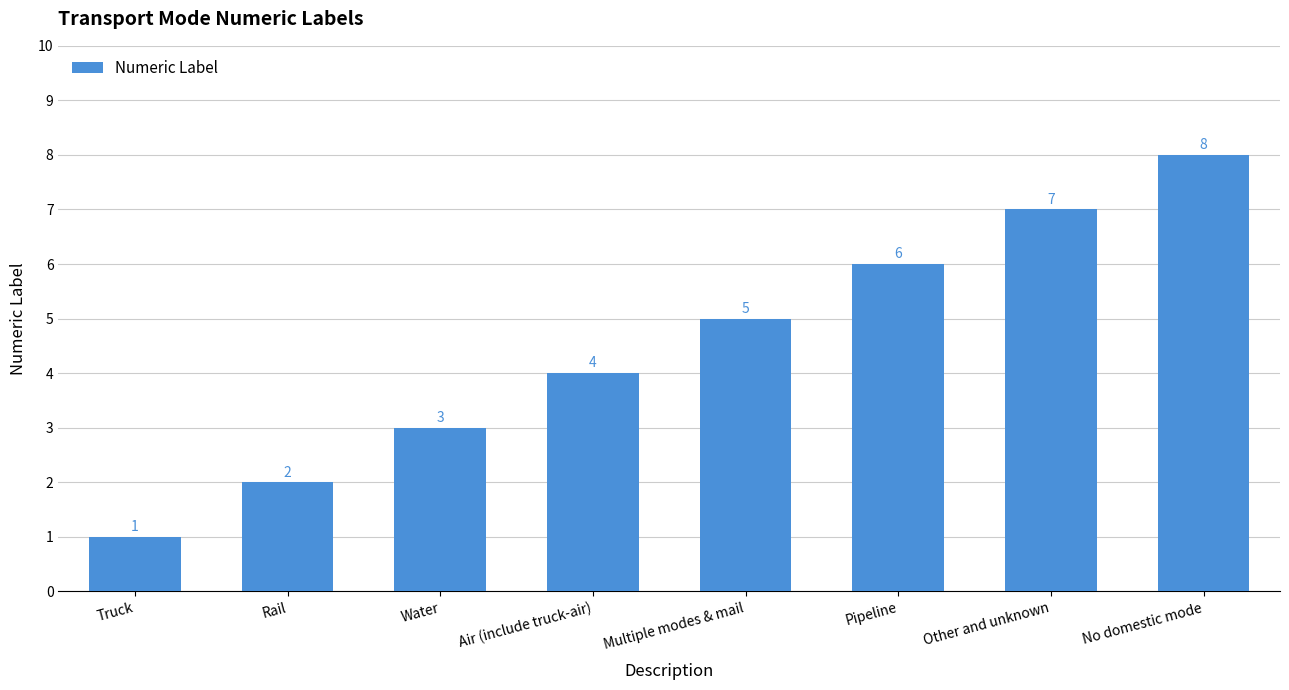

Rank the categories by value from highest to lowest.

No domestic mode, Other and unknown, Pipeline, Multiple modes & mail, Air (include truck-air), Water, Rail, Truck